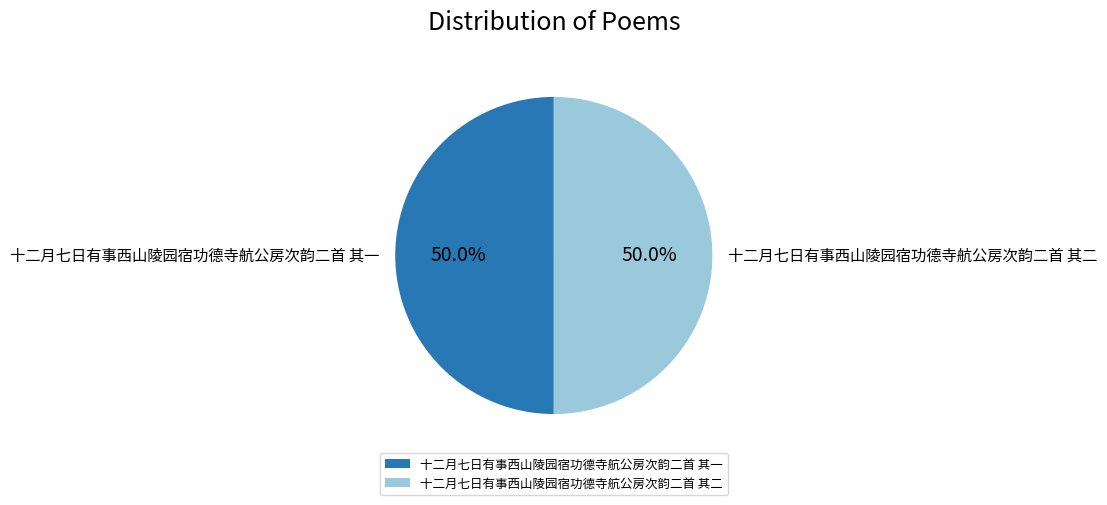

Combined, what portion of the pie is 十二月七日有事西山陵园宿功德寺航公房次韵二首 其一 and 十二月七日有事西山陵园宿功德寺航公房次韵二首 其二?

100.0%